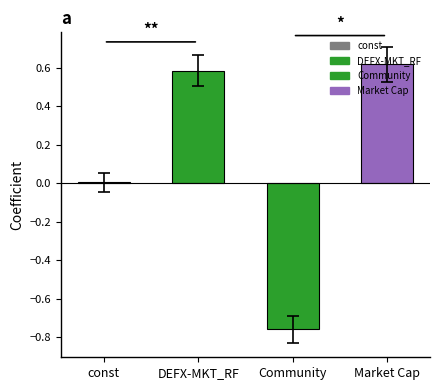

Does the chart contain stacked bars?

No